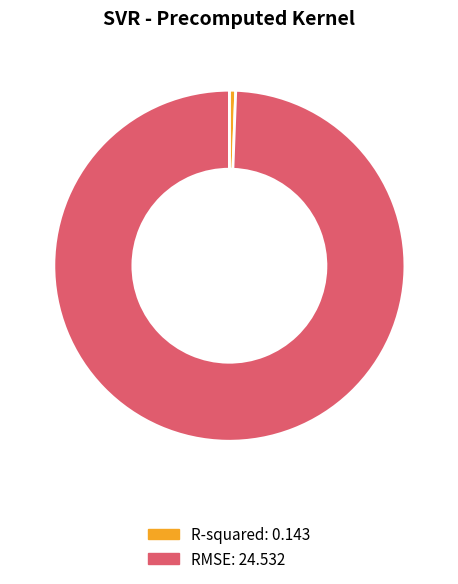

Which slice represents more than half of the pie?

RMSE